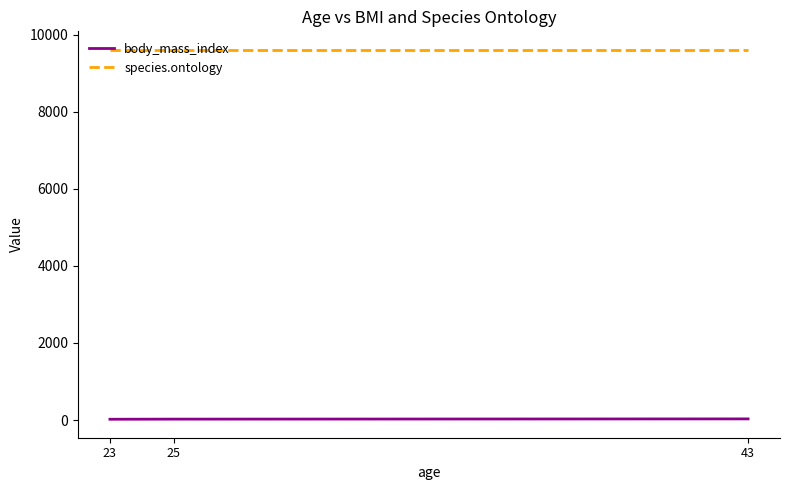

Which series has the largest total across all categories?

species.ontology